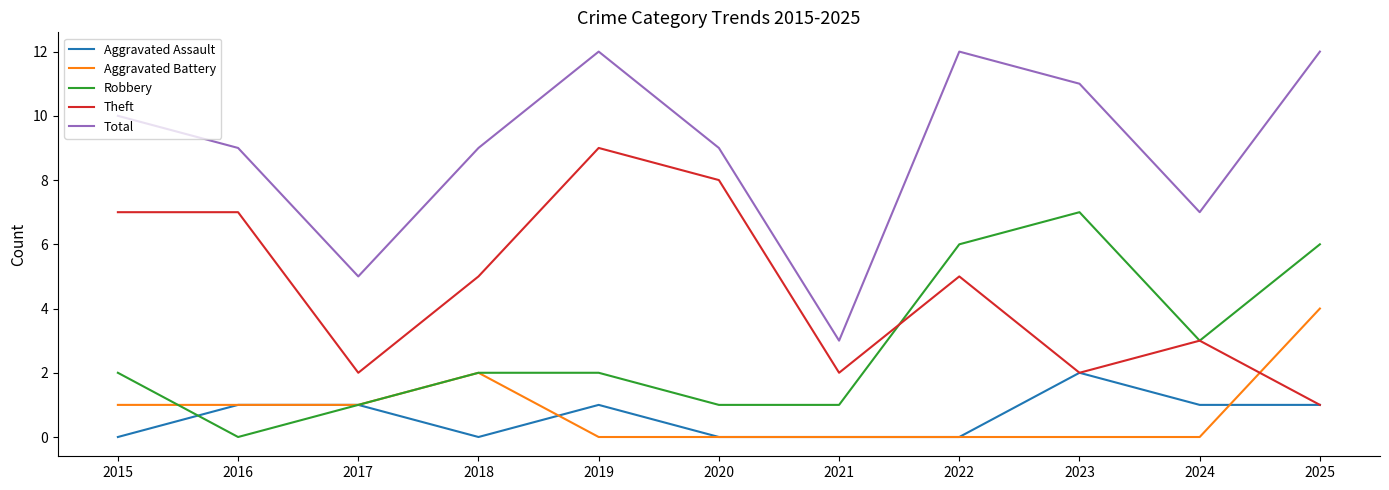

What is the difference between the Aggravated Assault values at 2023 and 2019?

1